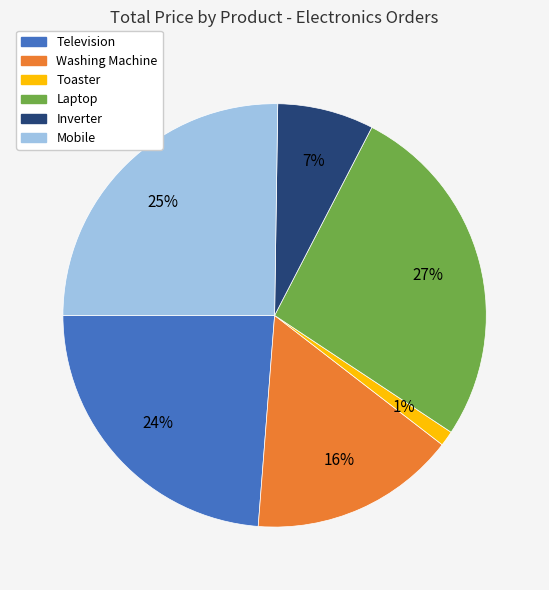

Between Television and Mobile, which is larger?

Mobile